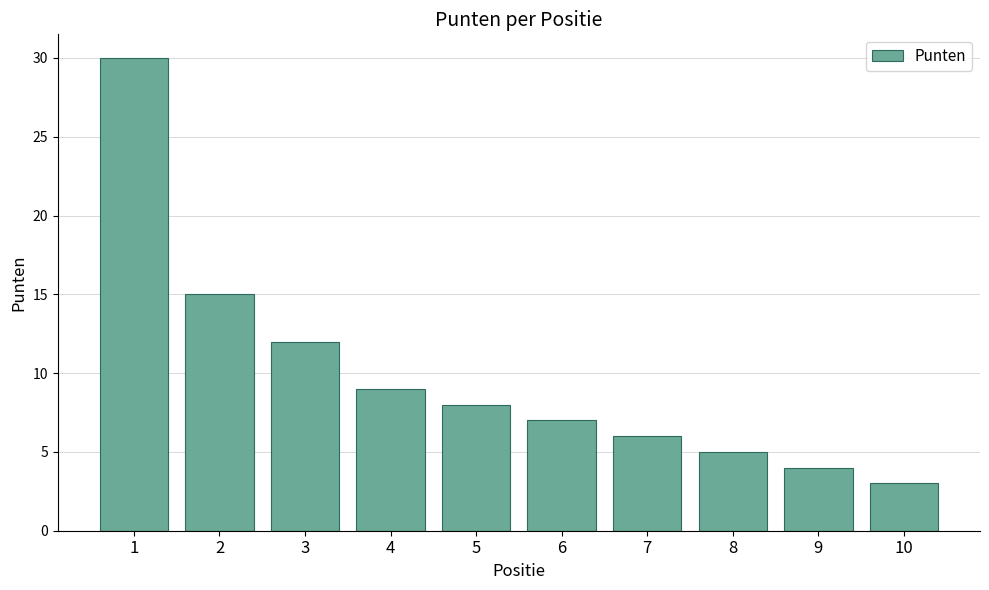

At which category does the chart reach its peak across all series?

1